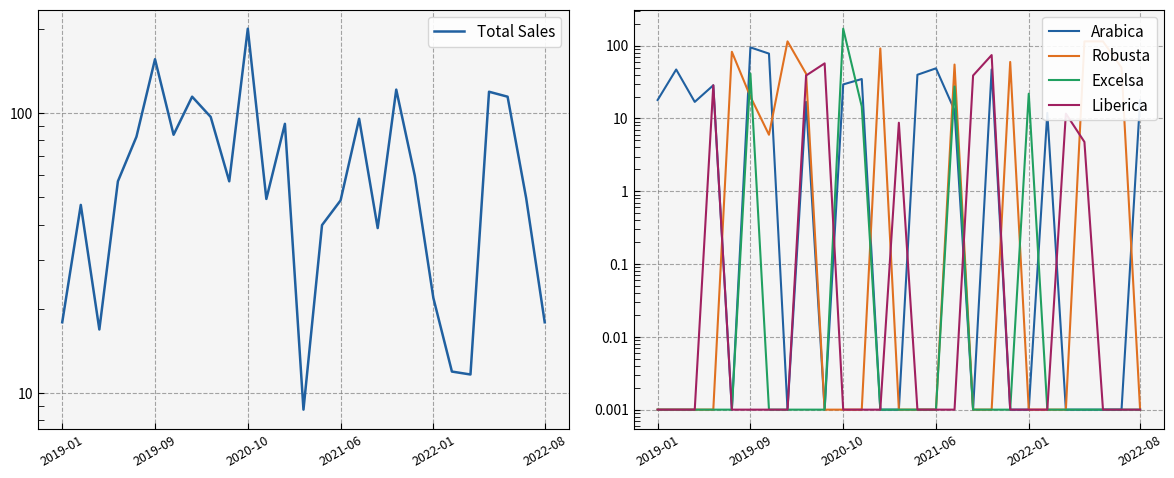

True or false: Robusta has a value of 26.0 at 2019-09.

False